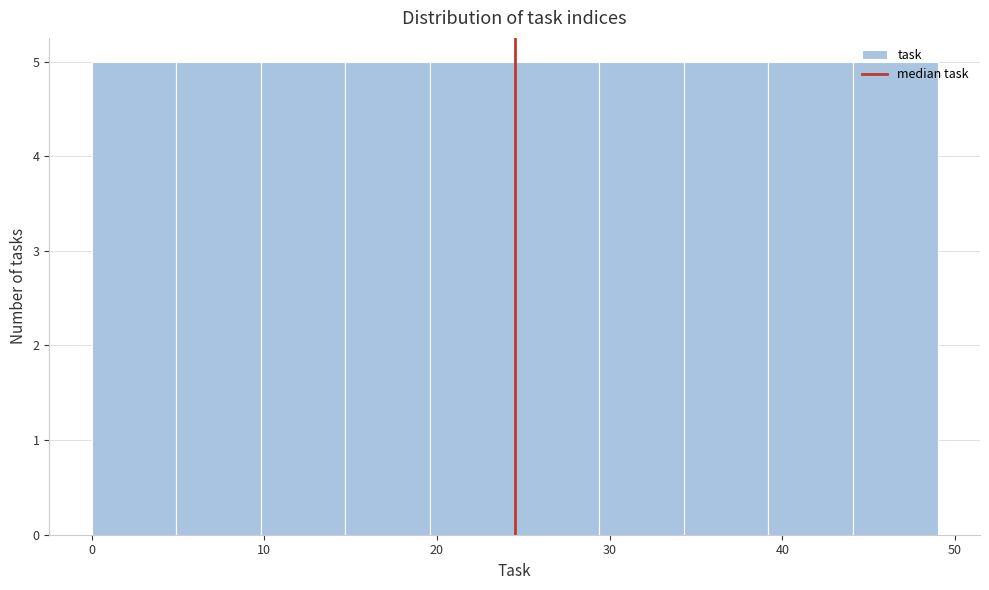

How tall is the bar that spans 9.8 to 14.7 on the x-axis? Neither the bar edges nor the heights are printed on the chart, so give them approximately, as read against the axes.

5